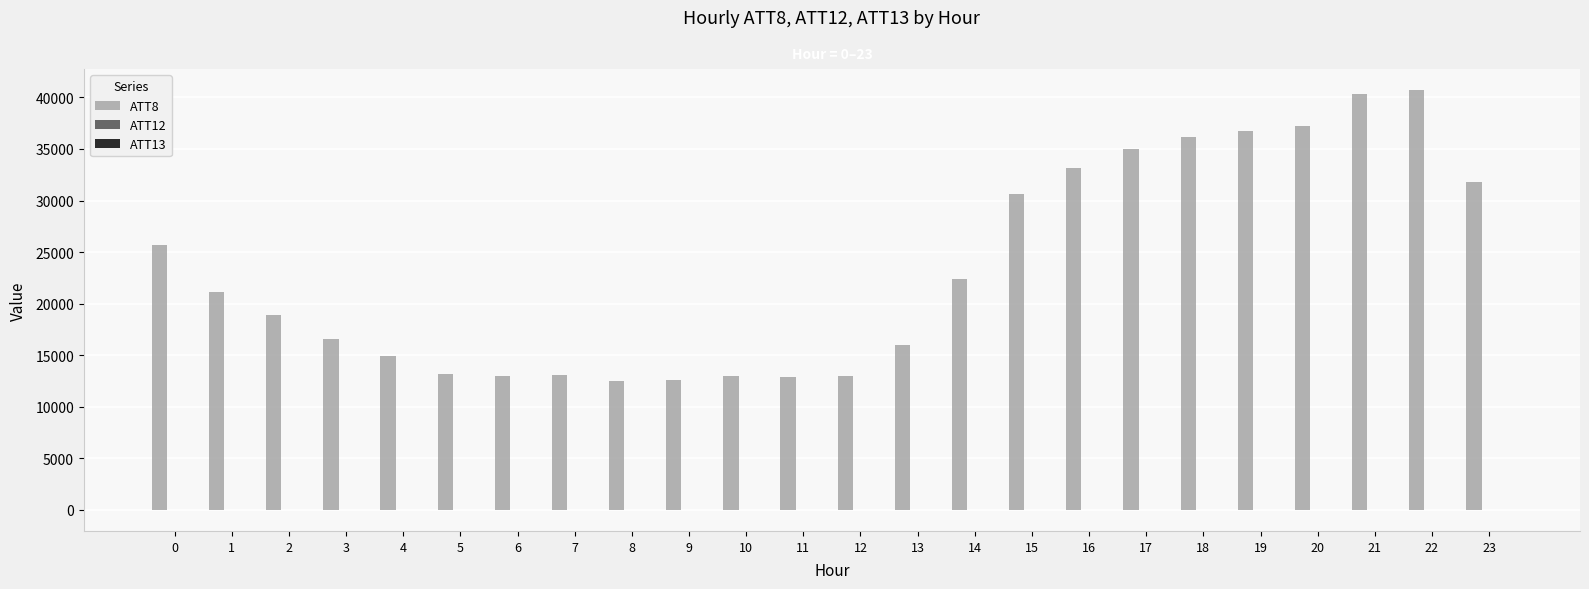

How many groups of bars are there?

24